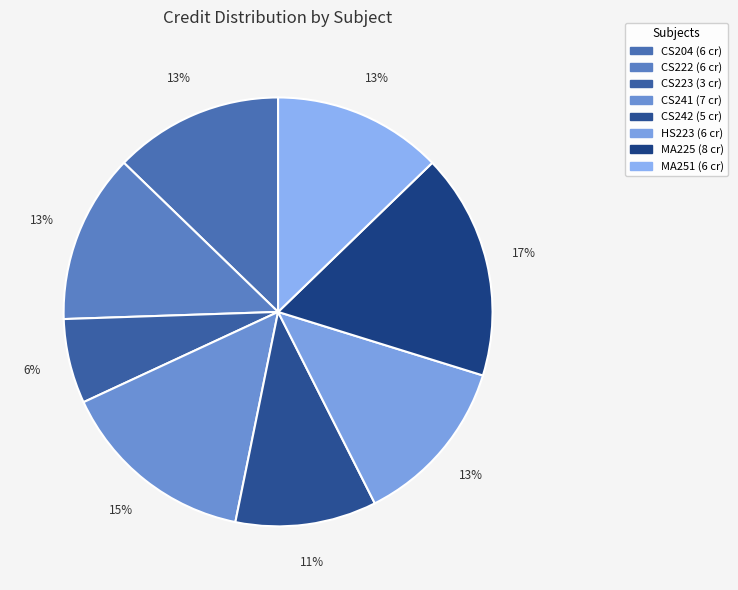

Is there a majority slice in this chart?

No